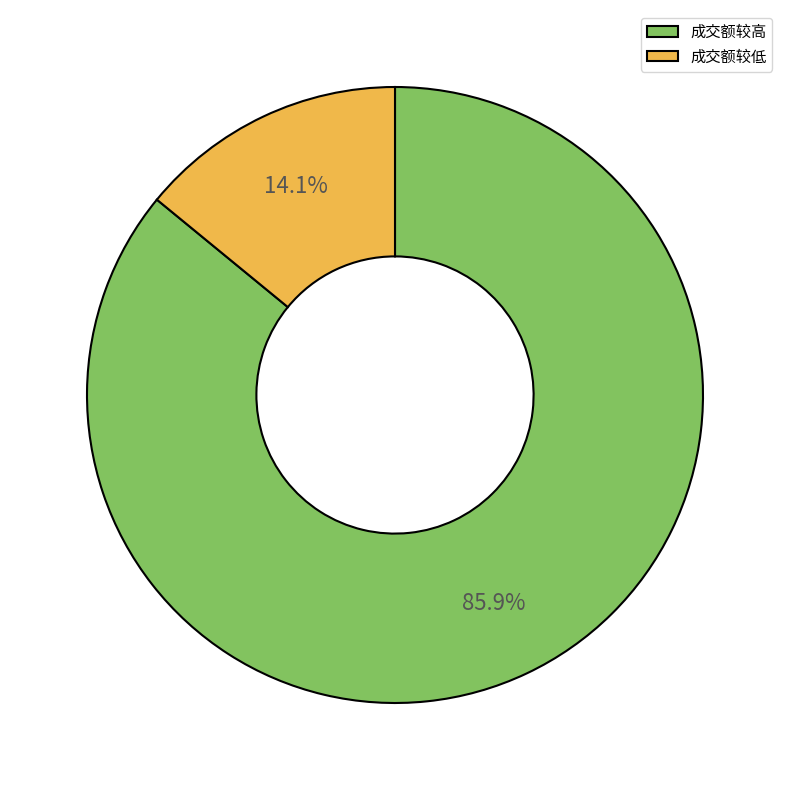

Combined, what portion of the pie is 成交额较低 and 成交额较高?

100.0%